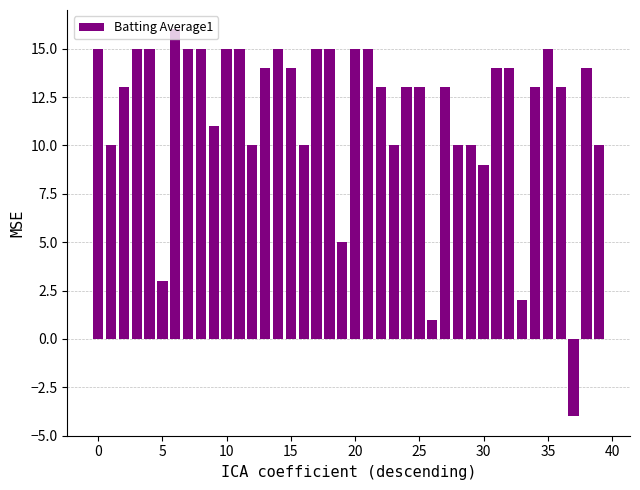

What is the value of the 25th bar from the left?

13.0